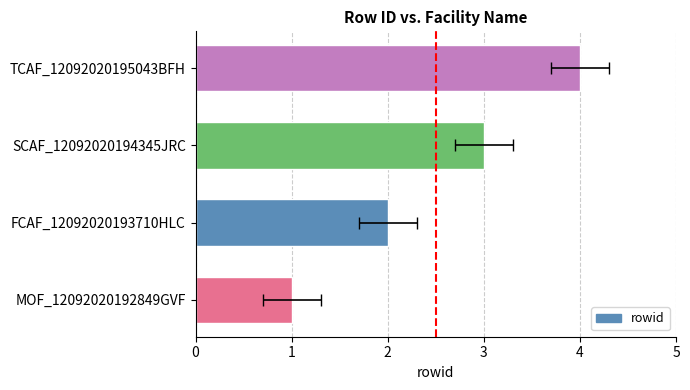

What is the sum of all values?

10